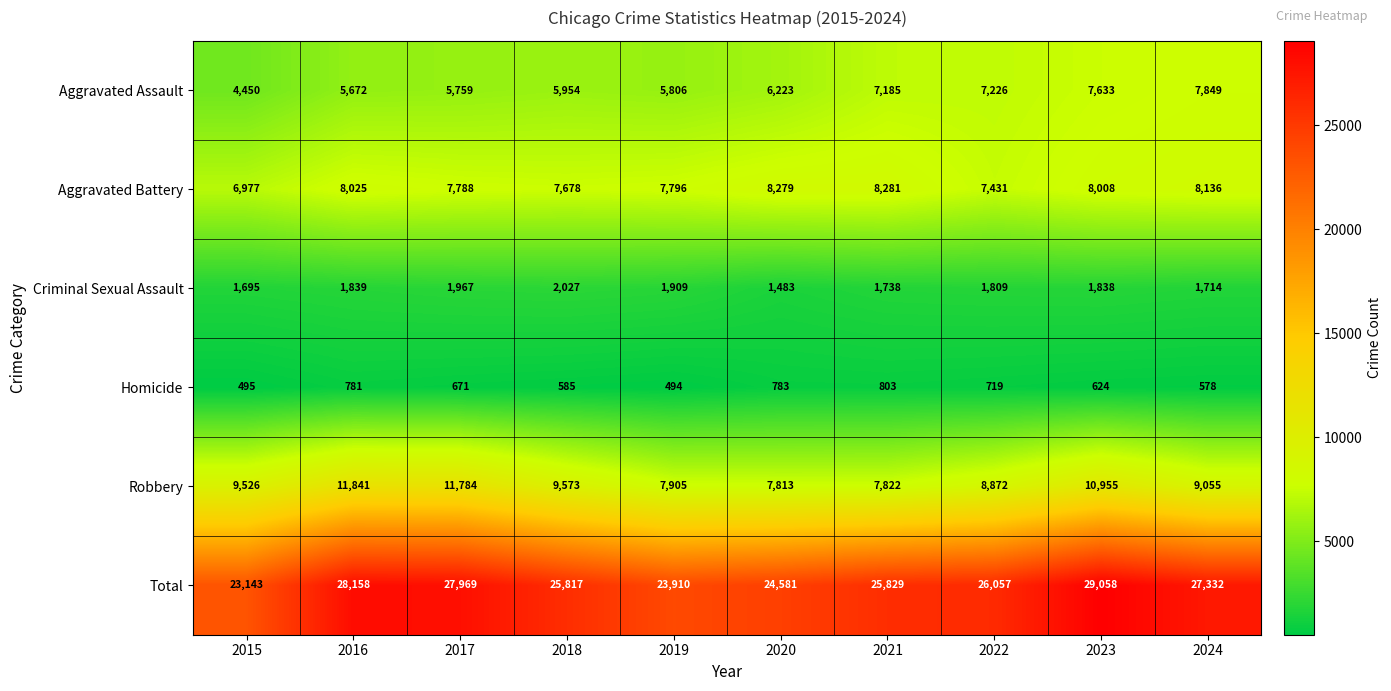

List the labels in order of Aggravated Assault value, smallest first.

2015, 2016, 2017, 2019, 2018, 2020, 2021, 2022, 2023, 2024